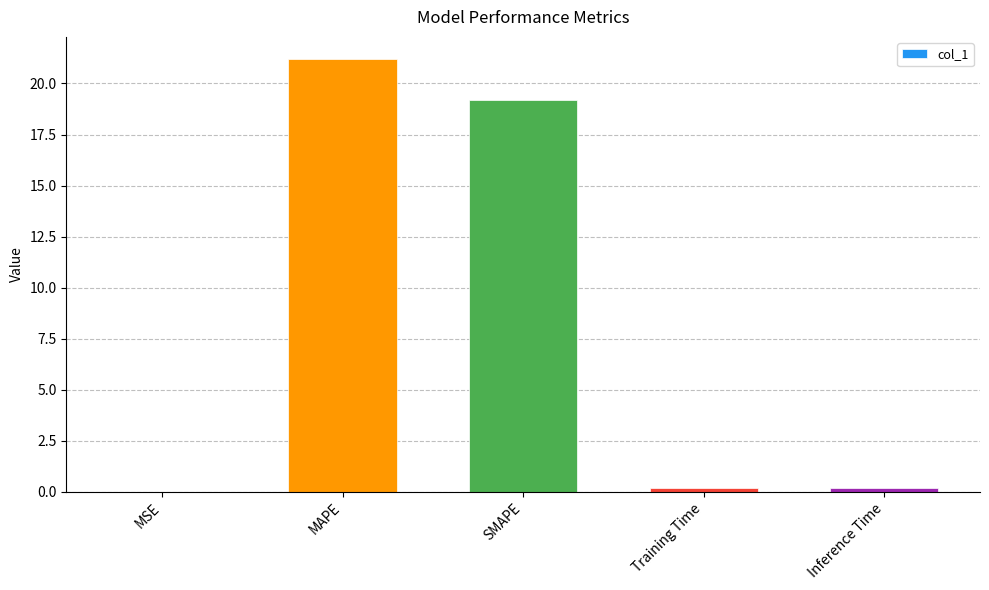

At which category does the chart reach its peak across all series?

MAPE